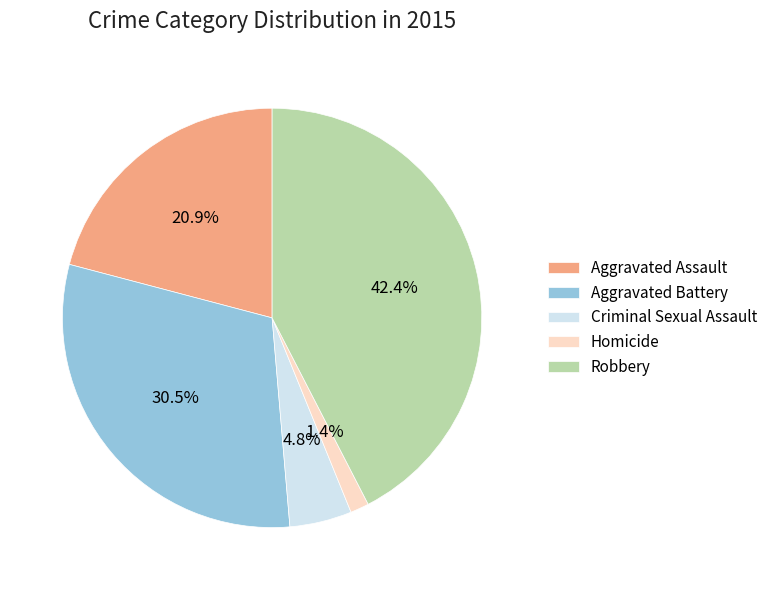

Does Aggravated Assault account for over 50% of the chart?

No